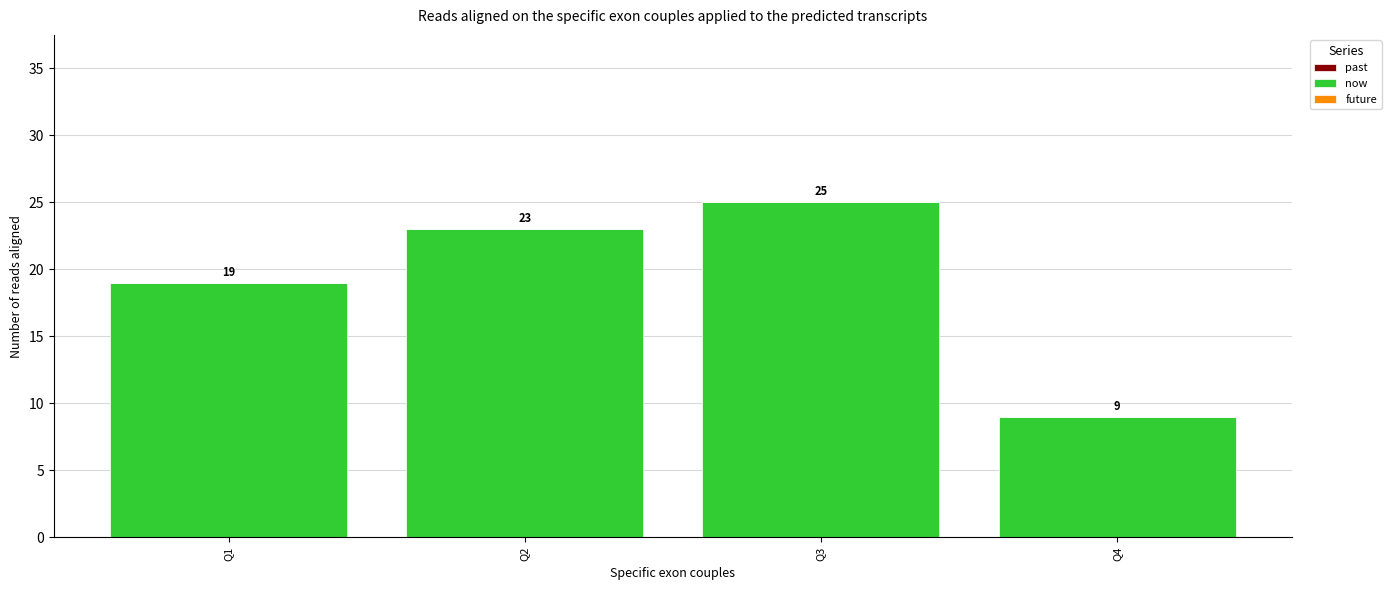

What is the change in value from Q1 to Q4?

-10